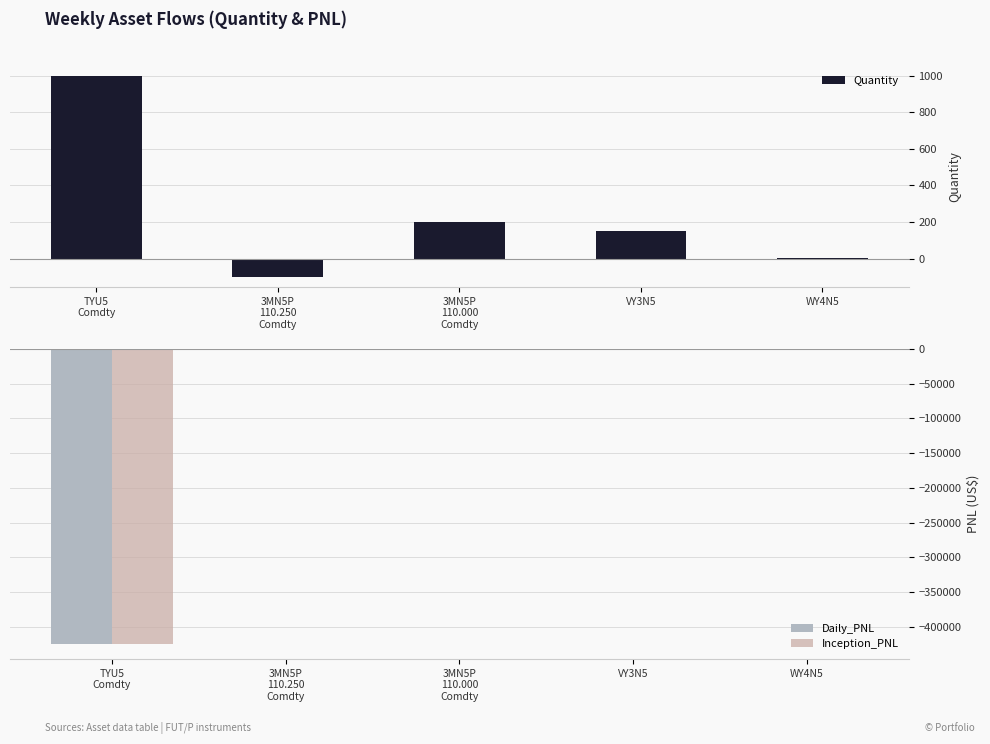

Which category has the lowest value across all series?

TYU5
Comdty